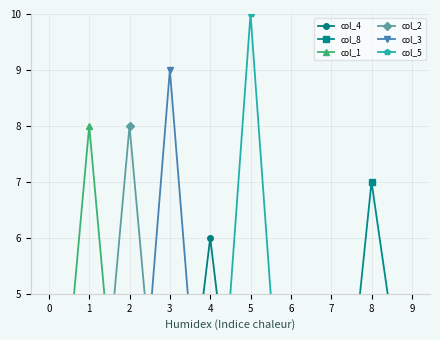

At 0, list the series in order from smallest to largest.

col_4, col_8, col_1, col_2, col_3, col_5